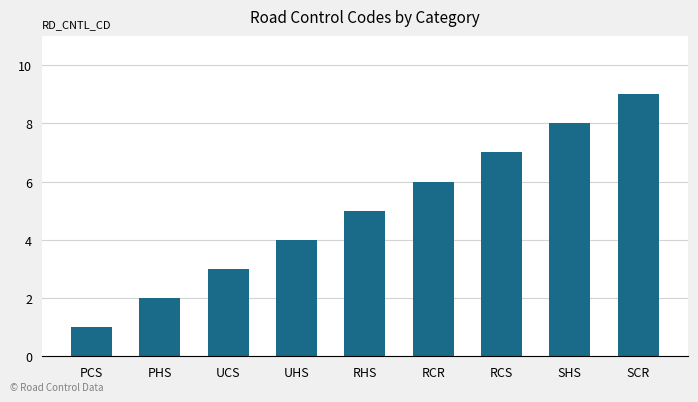

What is the value of the 7th bar from the left?

7